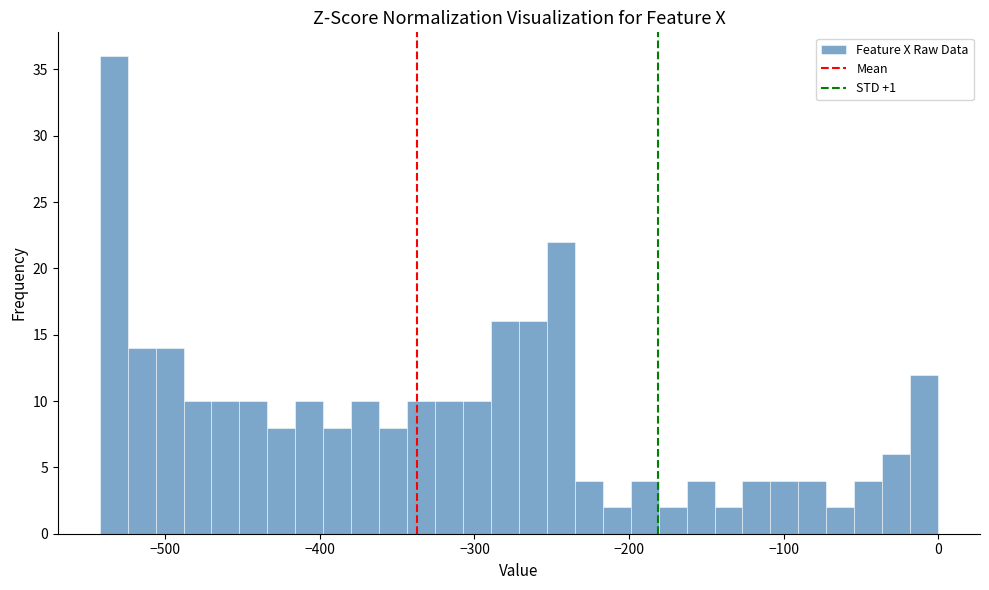

Around what value on the x-axis is the tallest bar? Give the approximate position of its centre, as read against the axis.

-530